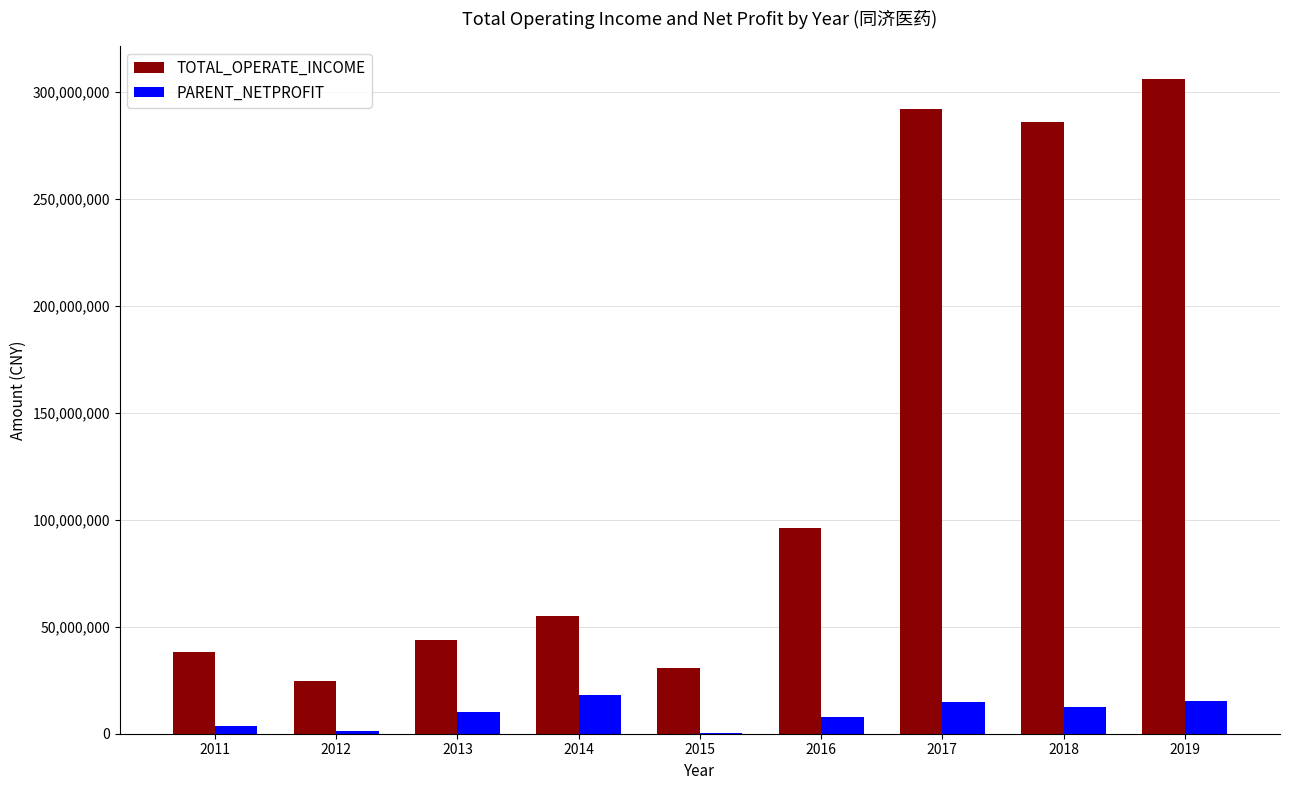

Which category has the highest value across all series?

2019